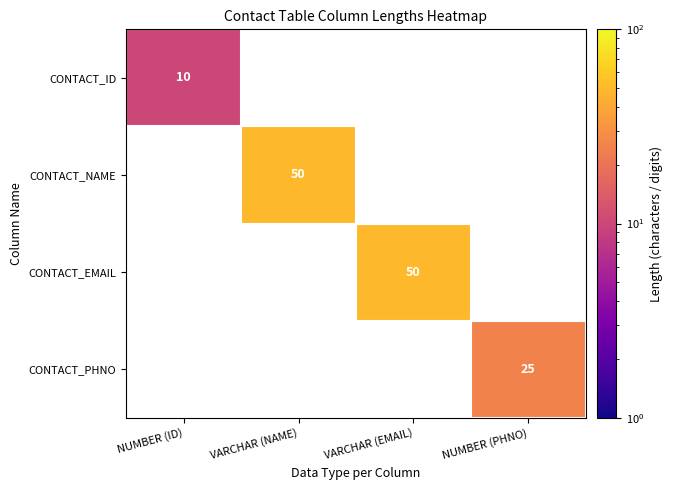

True or false: CONTACT_EMAIL has a value of 50 at VARCHAR (EMAIL).

True